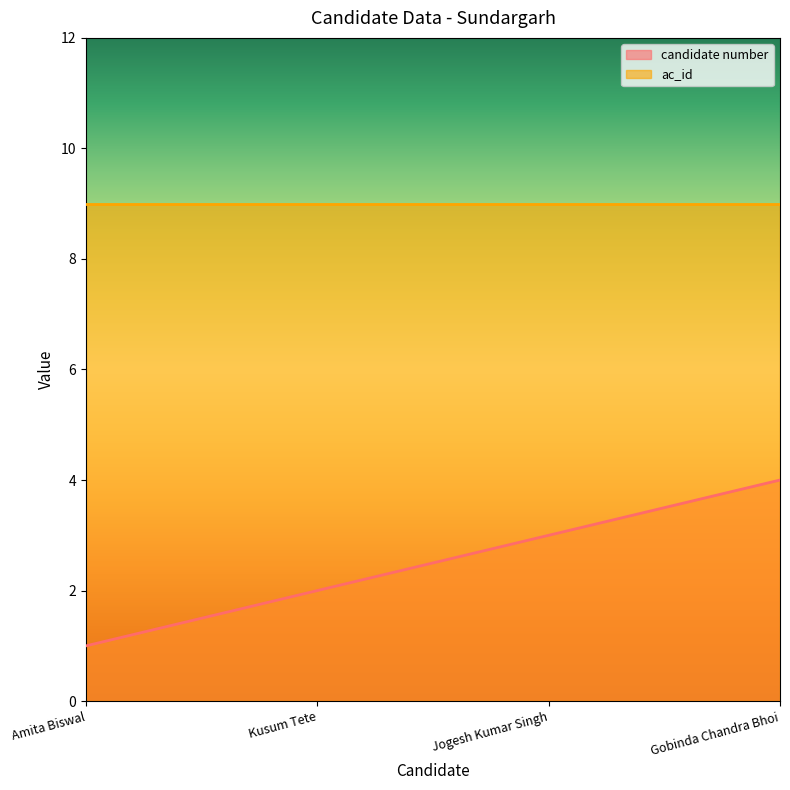

What is the greatest value displayed?

9